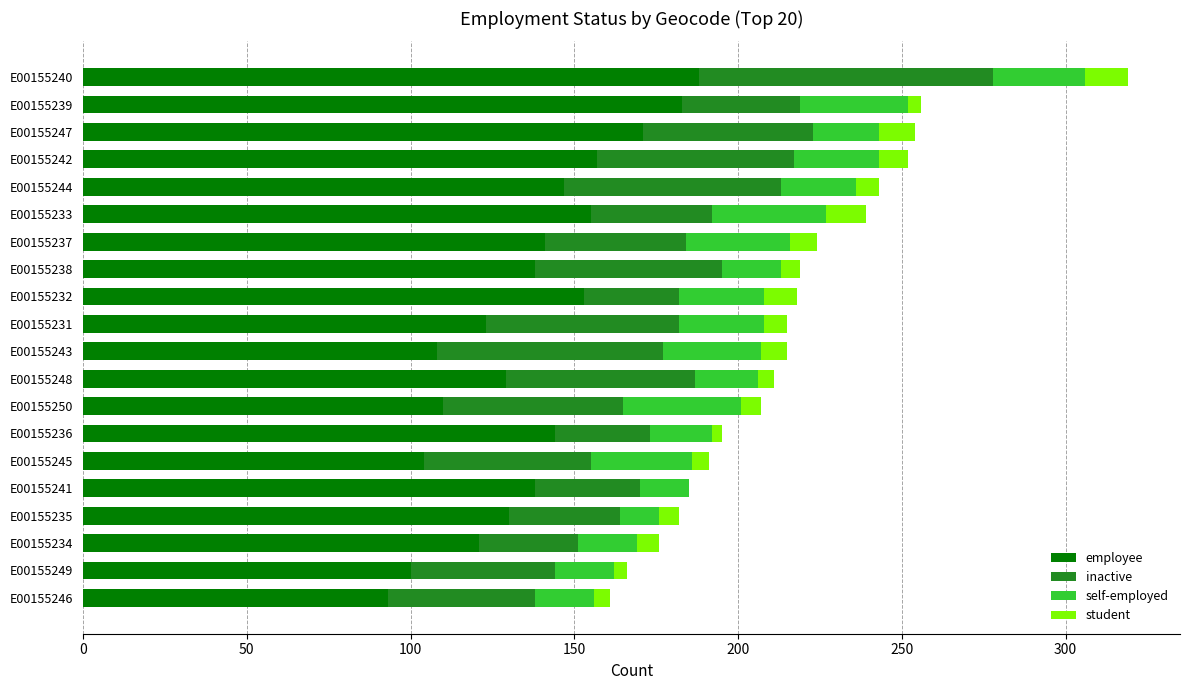

What are all the series names shown in the legend?

employee, inactive, self-employed, student